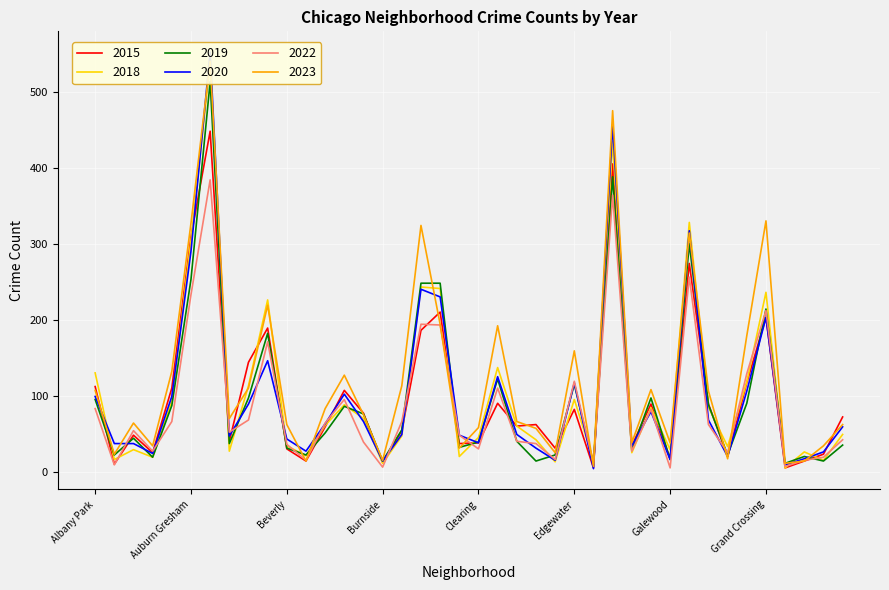

How many times do 2018 and 2023 cross each other?

15